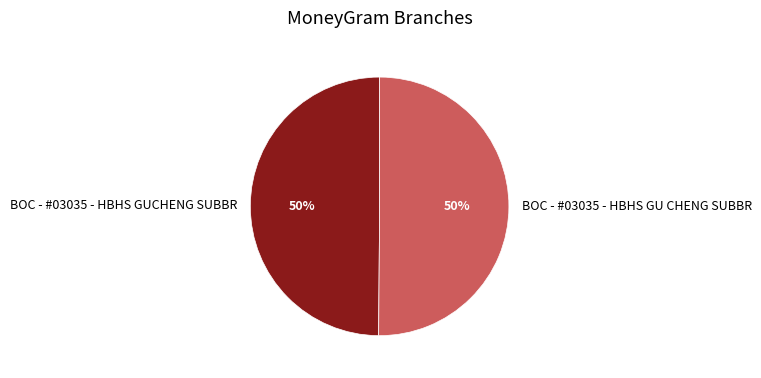

Approximately how many times larger is the value at BOC - #03035 - HBHS GUCHENG SUBBR compared to BOC - #03035 - HBHS GU CHENG SUBBR?

1.0